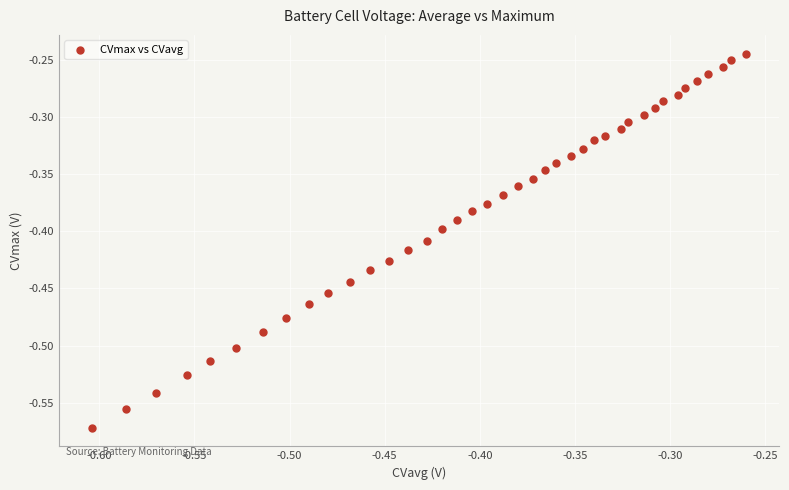

What is the range of Y values (max minus min)?

0.3